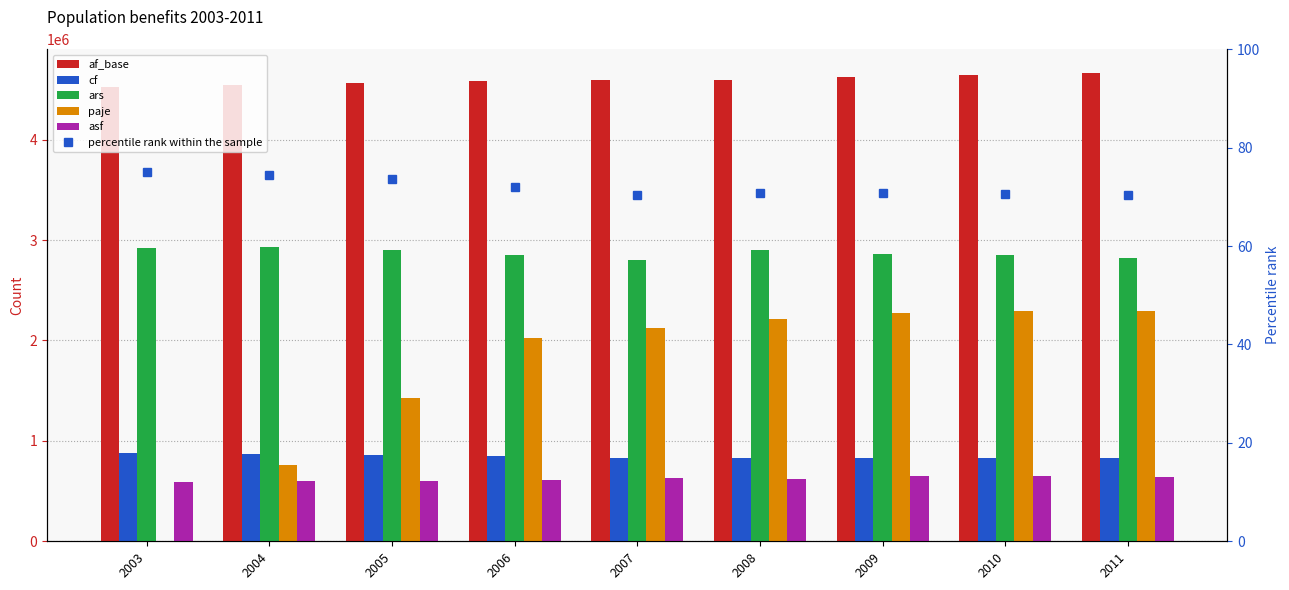

How many groups of bars are there?

9